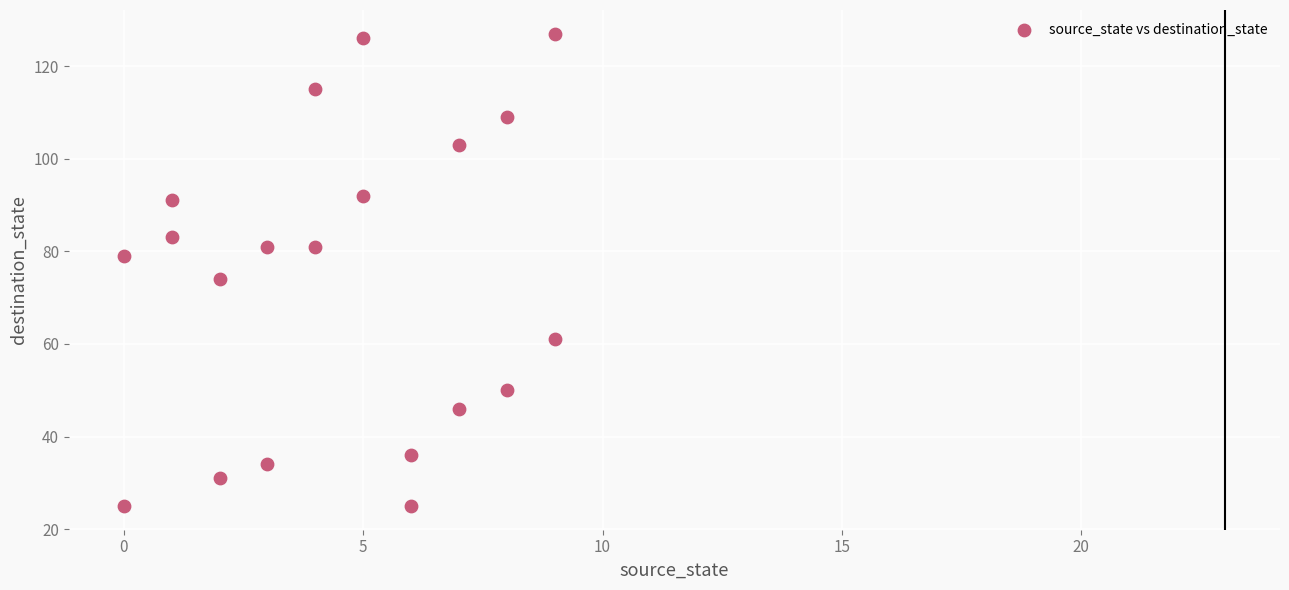

What is the range of X values (max minus min)?

9